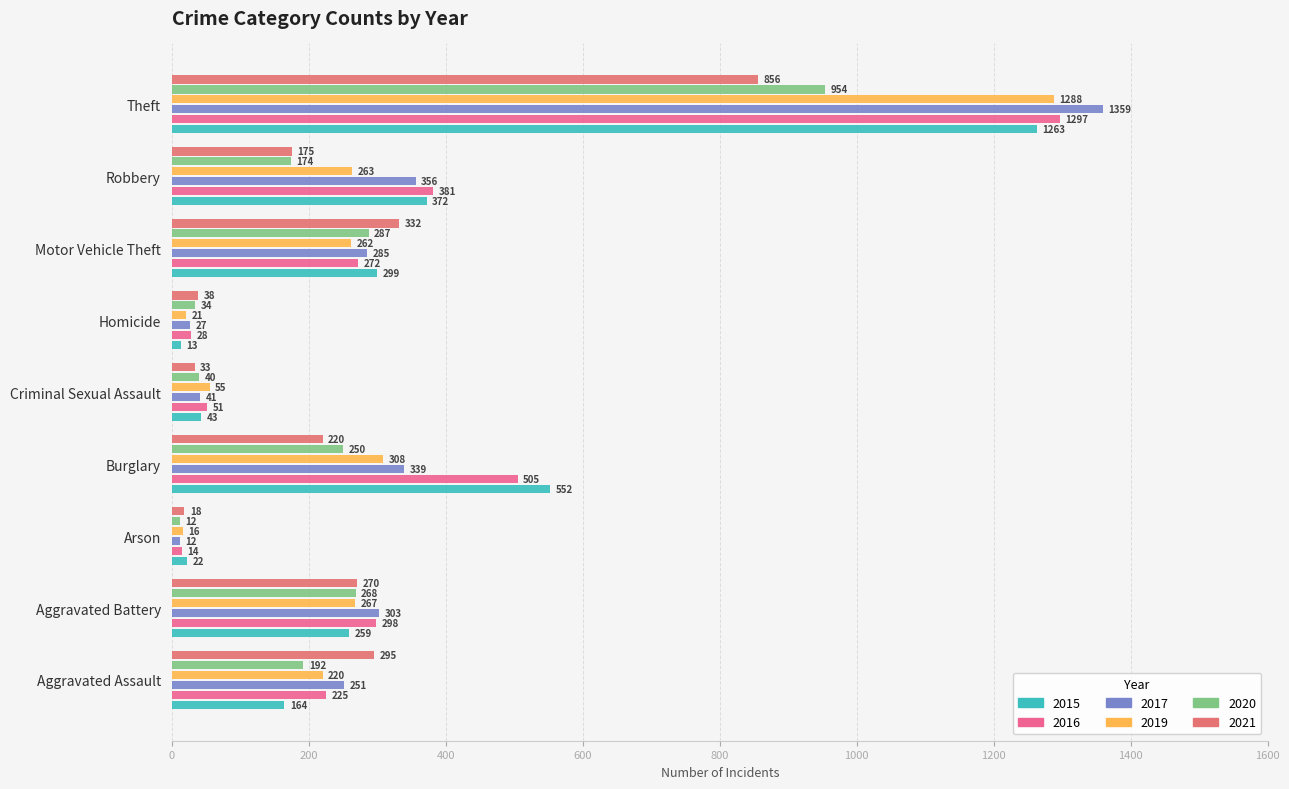

How many categories are shown in the chart?

9